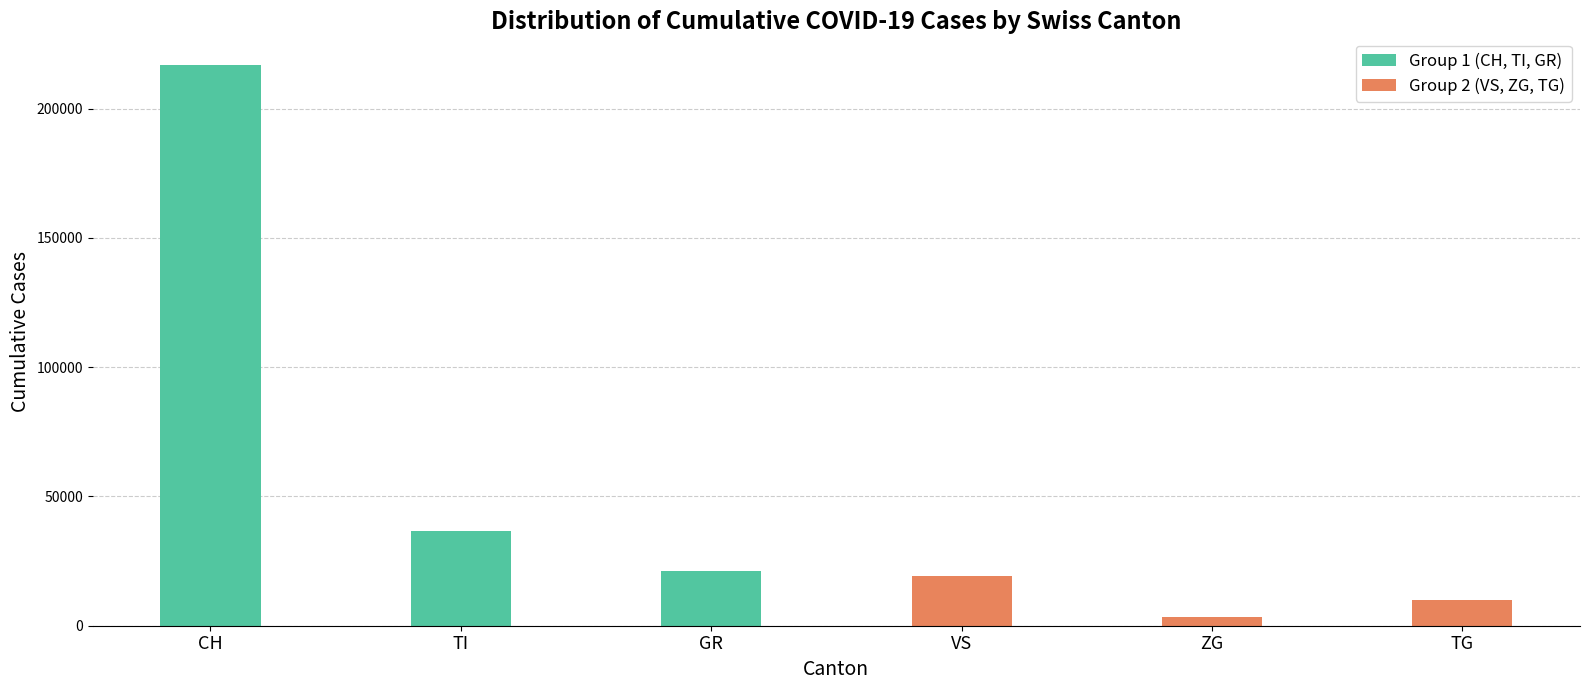

Reading left to right, list all the values displayed in this chart.

Group 1 (CH, TI, GR): 216703	36641	21325
Group 2 (VS, ZG, TG): 19226	3479	9836